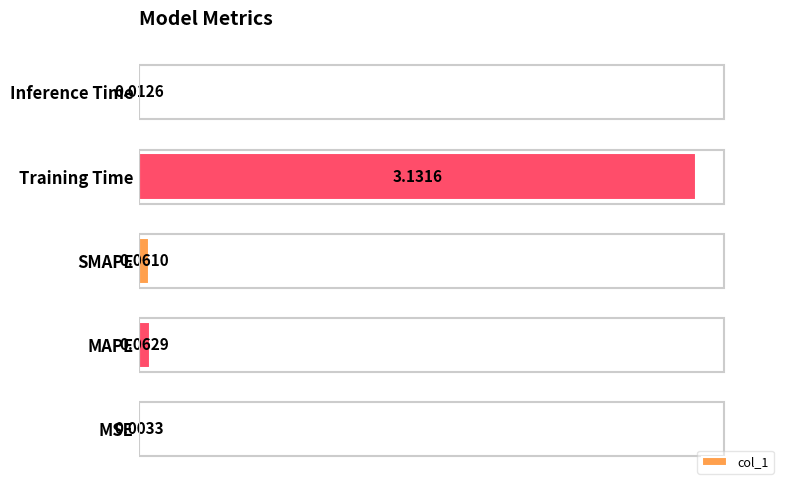

Where is the data nearest to the value 1?

MAPE